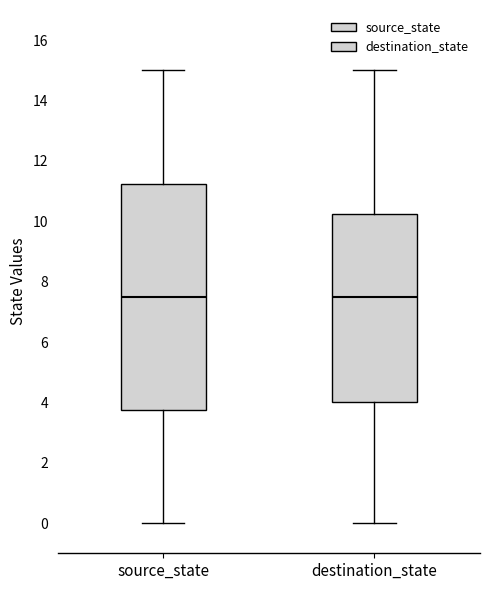

Which box is the tallest, from its lower edge to its upper edge?

source_state